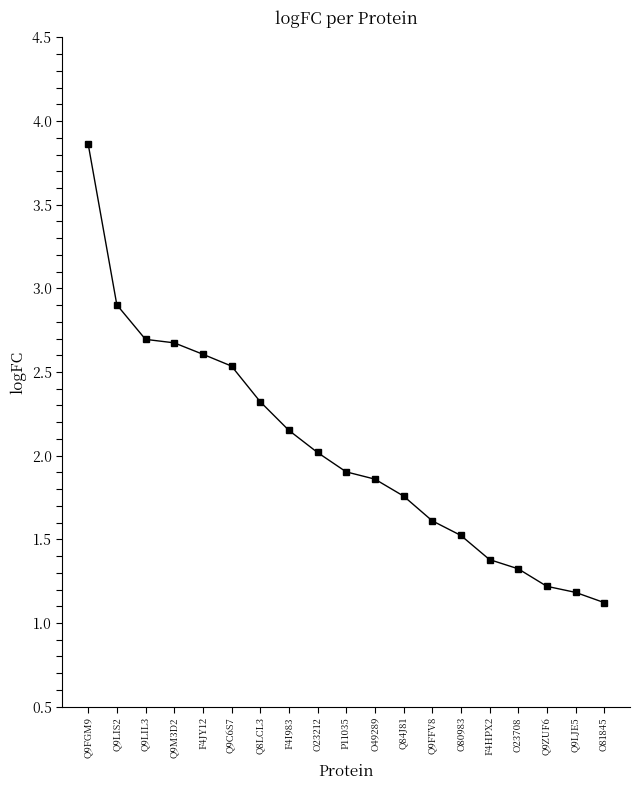

What is the label of the 6th point from the right?

O80983